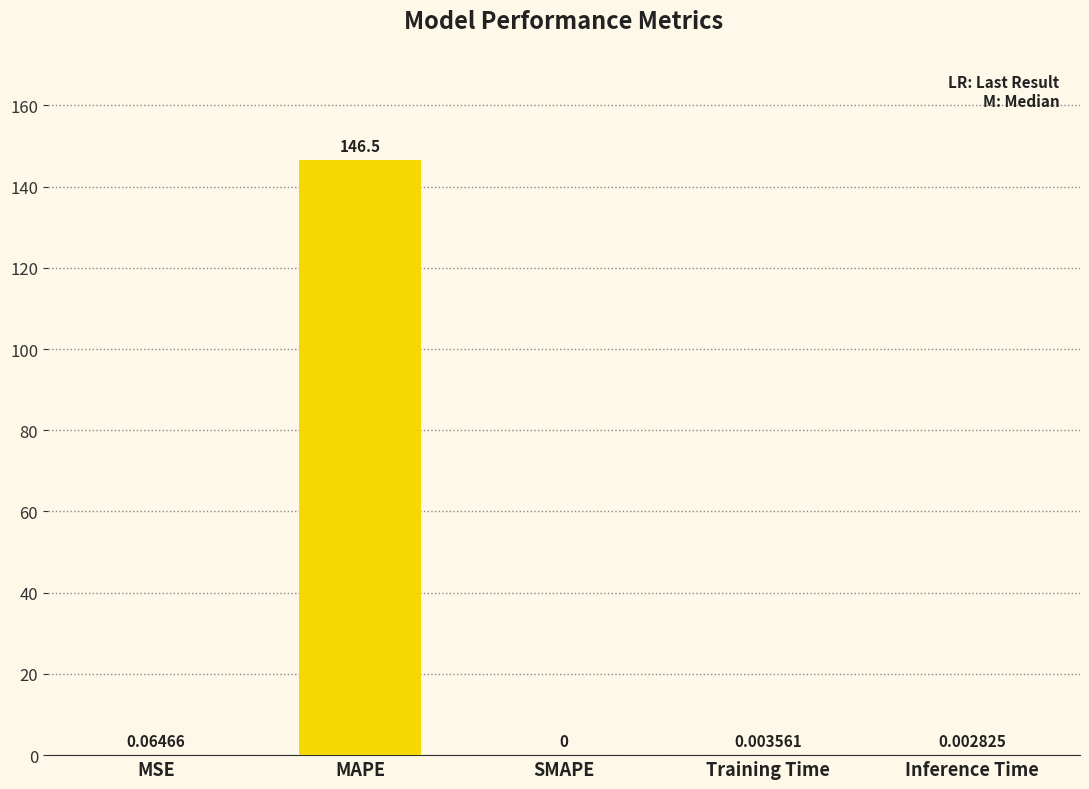

Which has a higher value, Training Time or MAPE?

MAPE